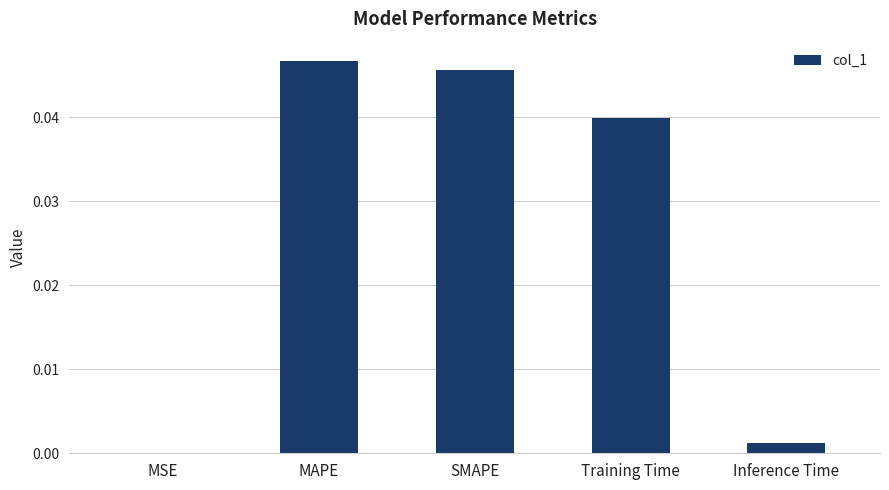

The value at MAPE is 0.1. True or false?

False